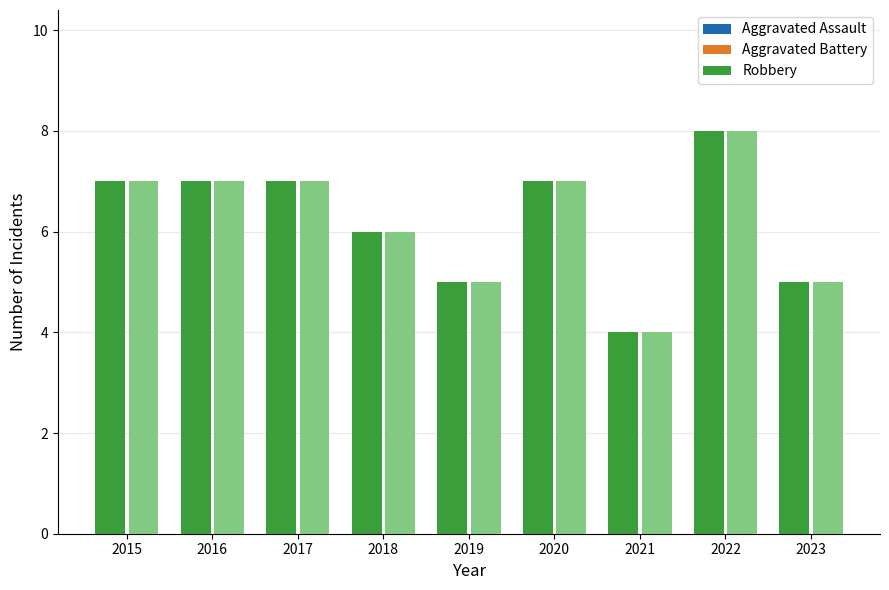

Reading left to right, transcribe all the data shown in this chart.

Aggravated Assault: 2015=0	2016=1	2017=2	2018=2	2019=1	2020=2	2021=0	2022=1	2023=3
Aggravated Battery: 2015=0	2016=2	2017=2	2018=2	2019=1	2020=1	2021=3	2022=3	2023=4
Robbery: 2015=7	2016=7	2017=7	2018=6	2019=5	2020=7	2021=4	2022=8	2023=5